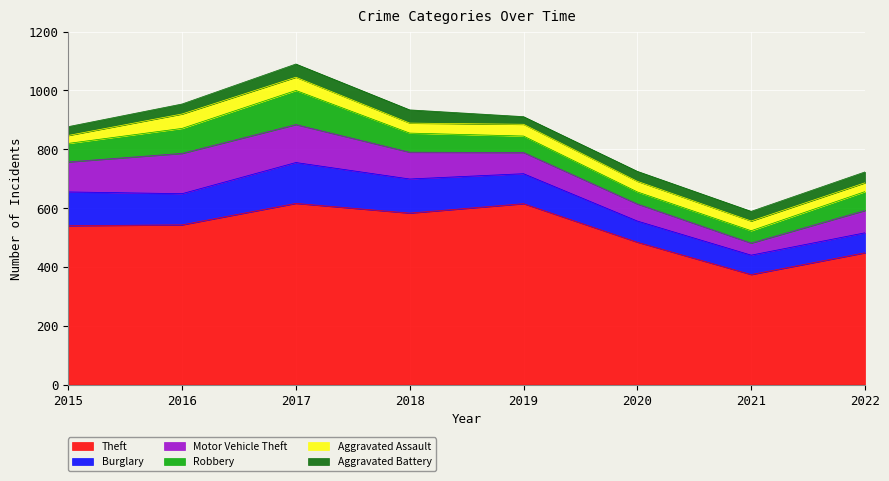

At which category does Burglary reach its first local peak?

2017